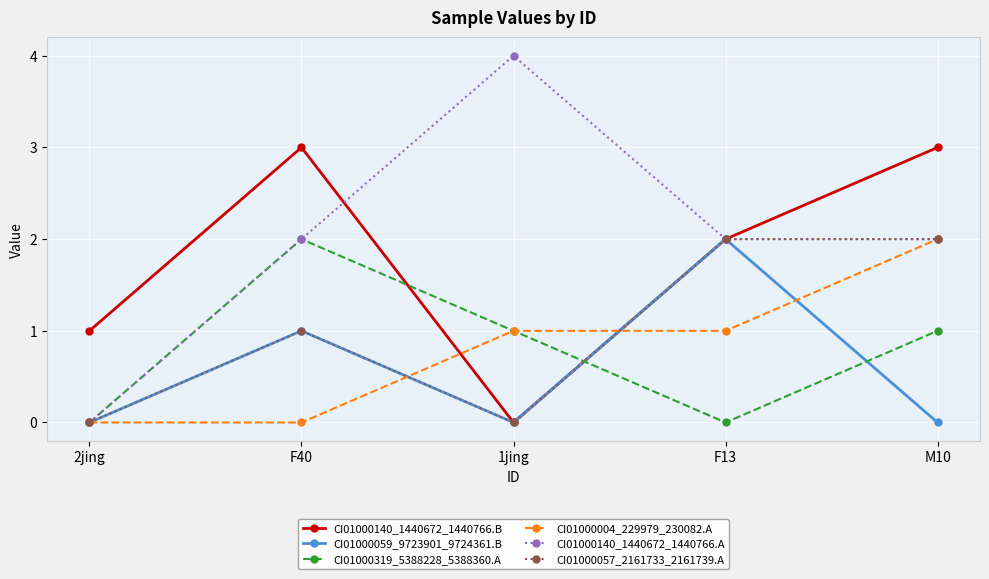

How many data points in CI01000057_2161733_2161739.A are less than 1?

2